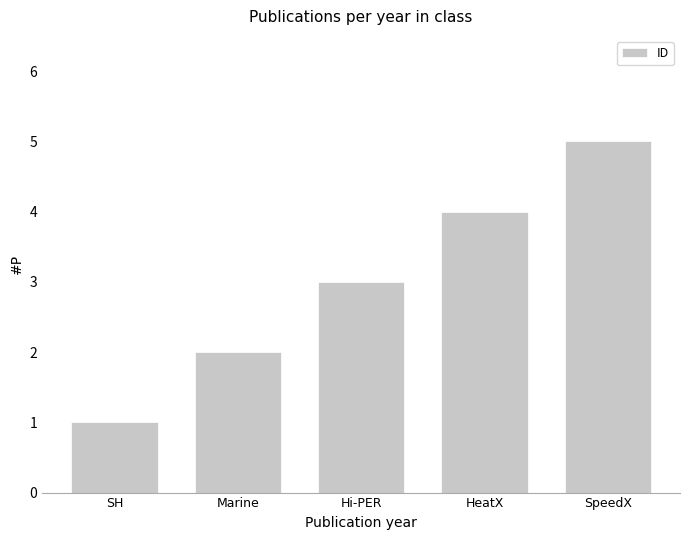

Which has a higher value, SpeedX or Hi-PER?

SpeedX